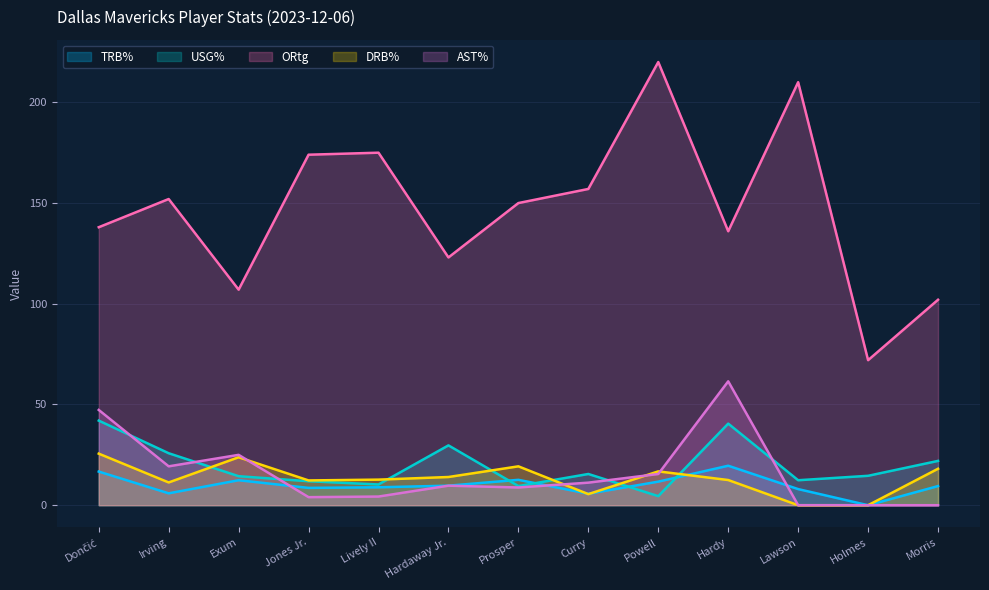

What is the label of the 13th point from the left?

Morris